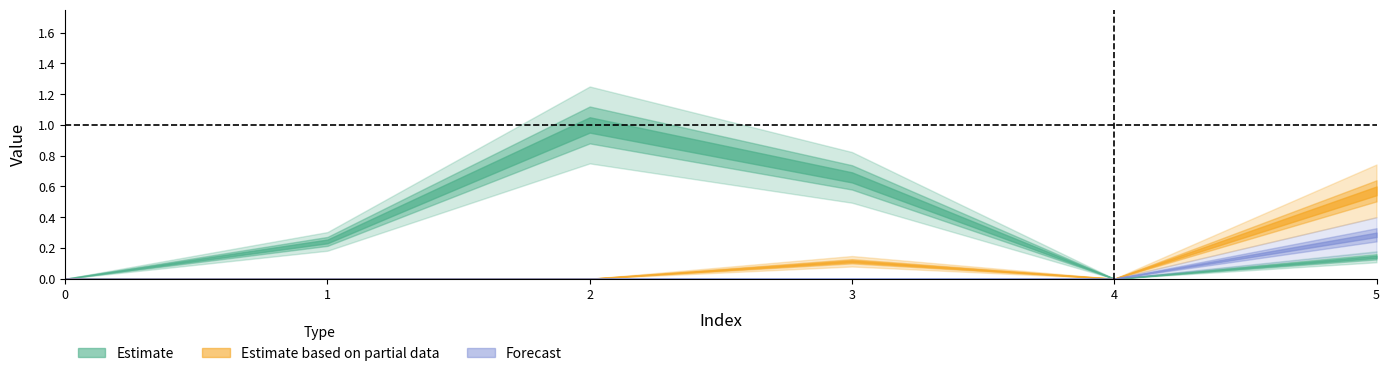

The col_2 series shows 0.3 at 5. True or false?

True